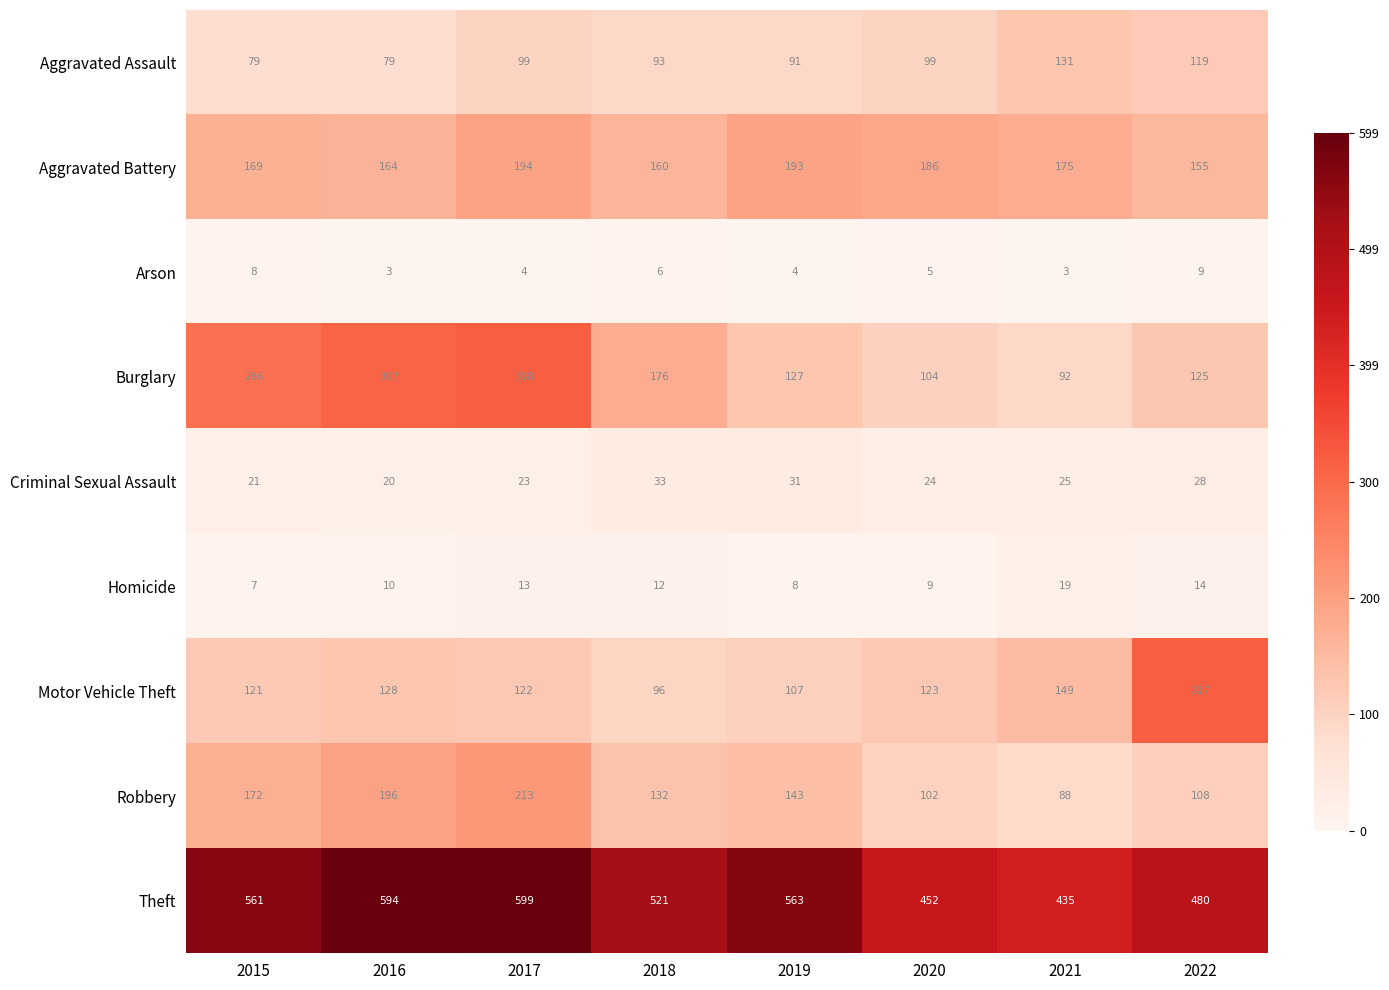

List the series in order of their peak value, lowest first.

Arson, Homicide, Criminal Sexual Assault, Aggravated Assault, Aggravated Battery, Robbery, Motor Vehicle Theft, Burglary, Theft